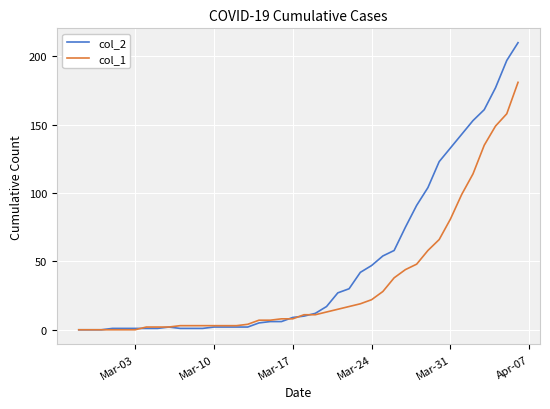

What is the maximum value shown in the chart?

210